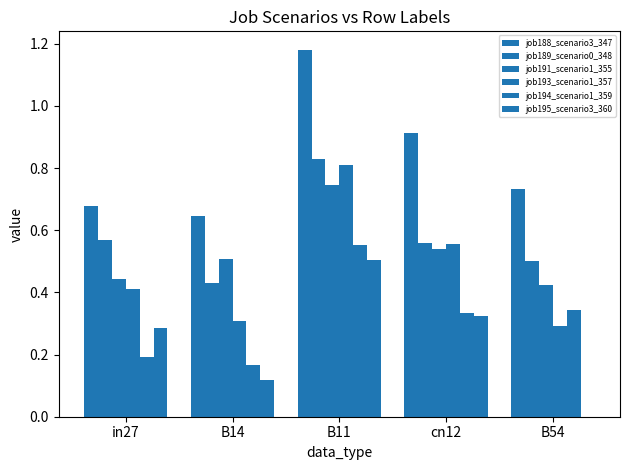

Which label corresponds to the smallest value in the chart?

B54